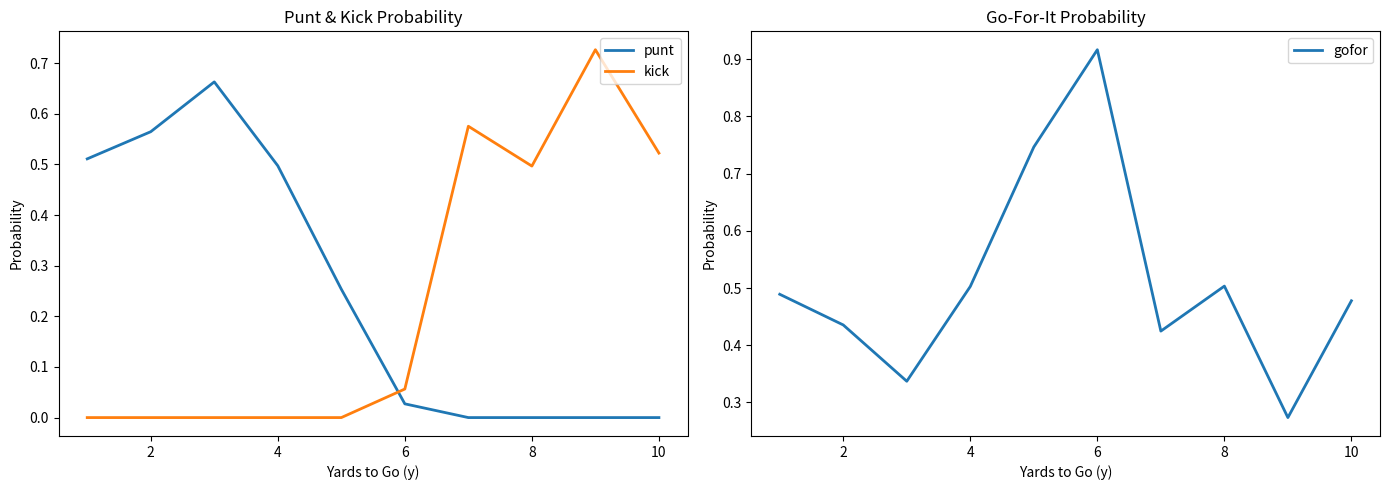

True or false: kick has a value of 0.5 at 4.

False